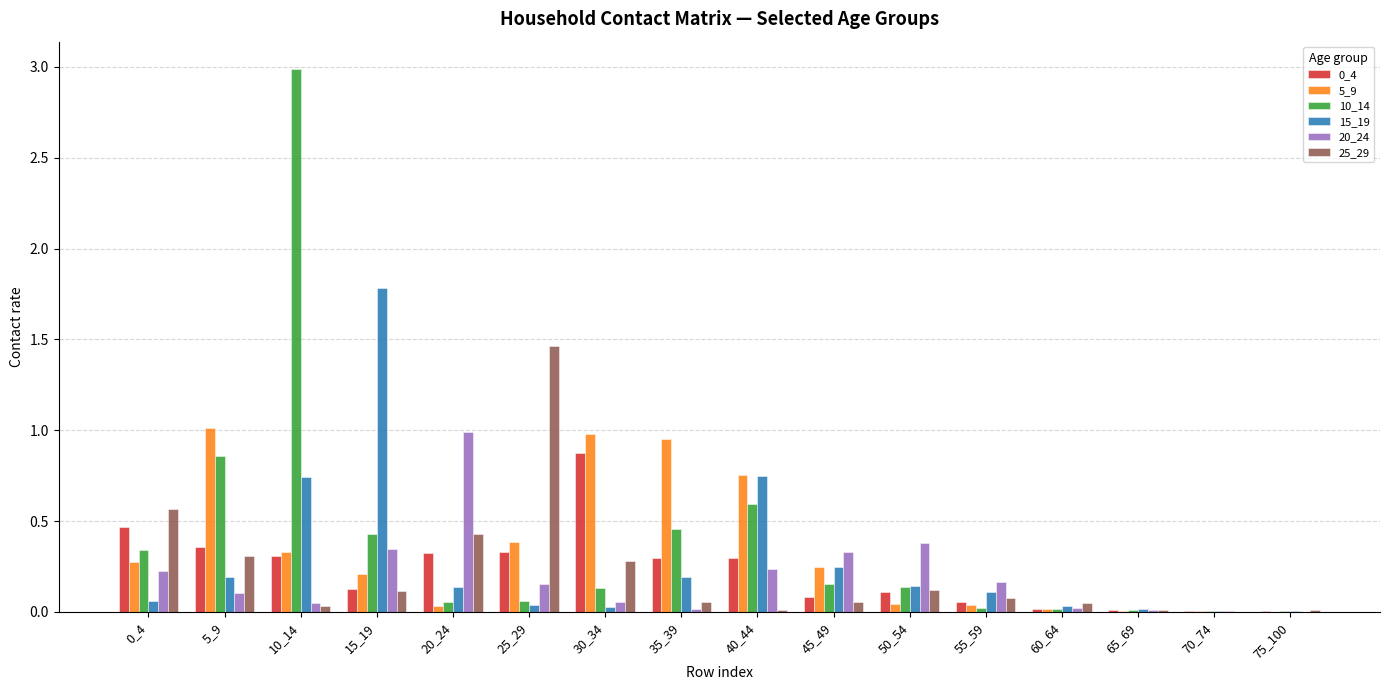

What is the sum of all 5_9 values?

5.3